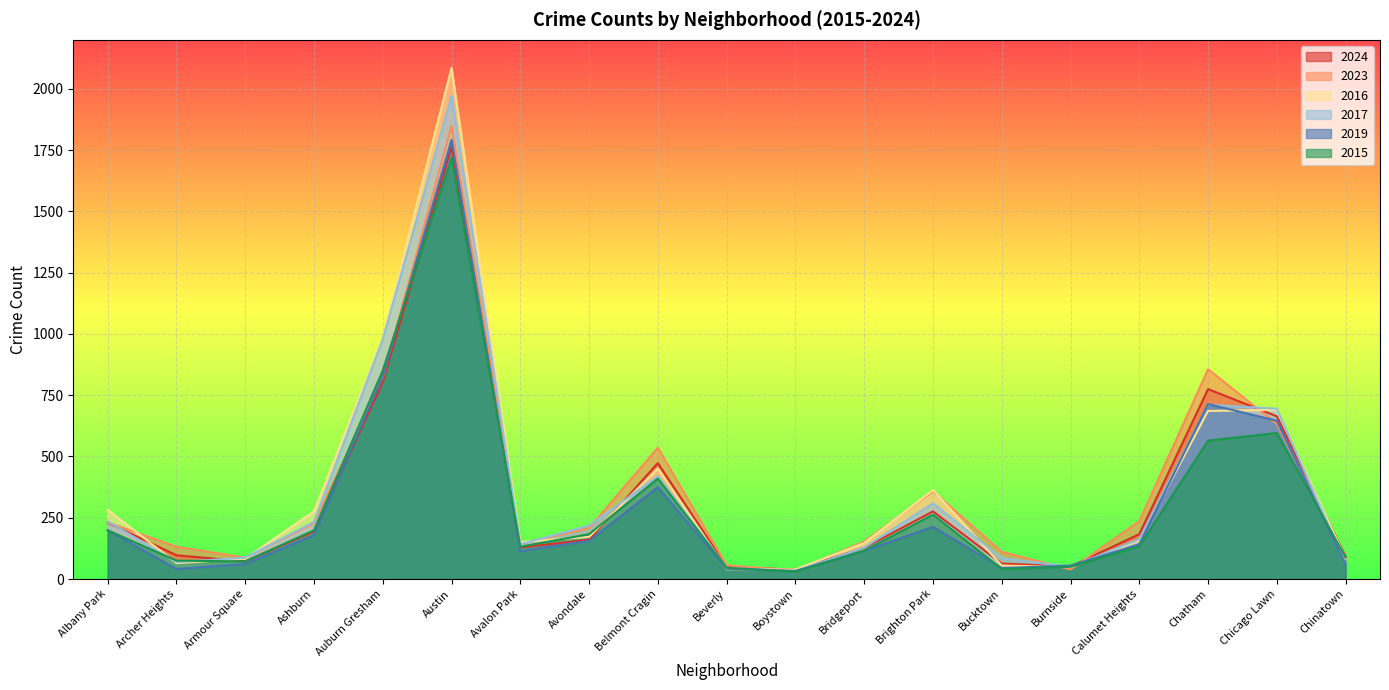

How many series are shown in this chart?

6